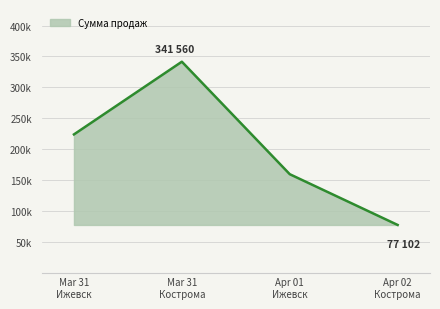

Does the chart display data point markers on the line(s)?

No